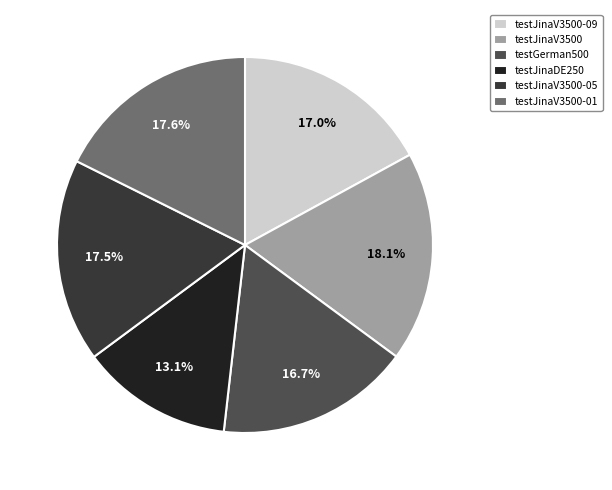

Is it true that testJinaV3500-01 is 25% of the pie?

False